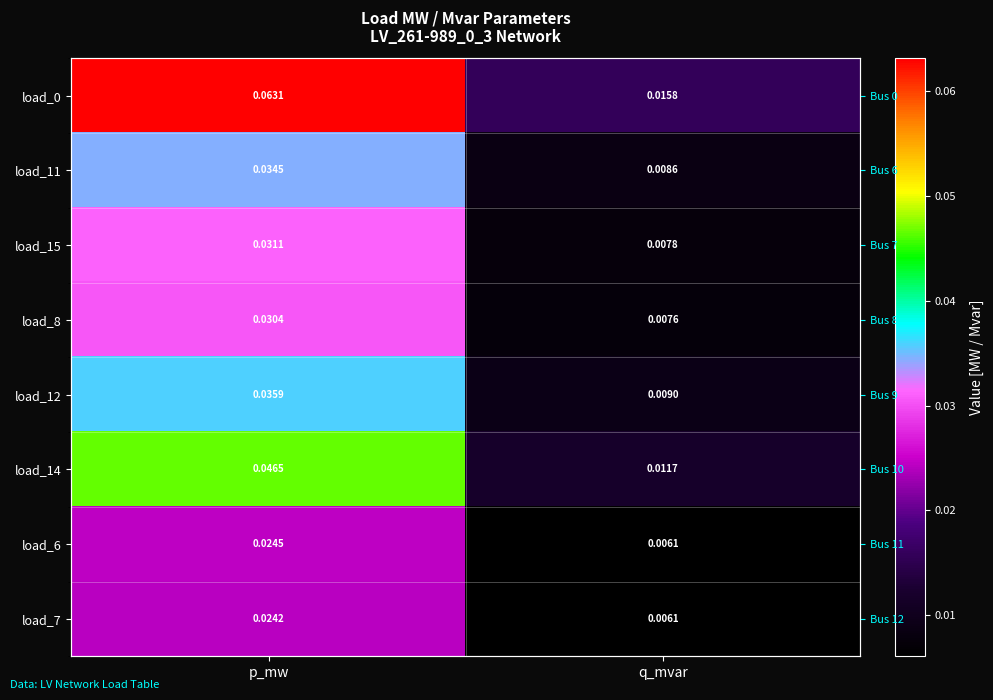

True or false: load_8 has a value of 0.0 at q_mvar.

False